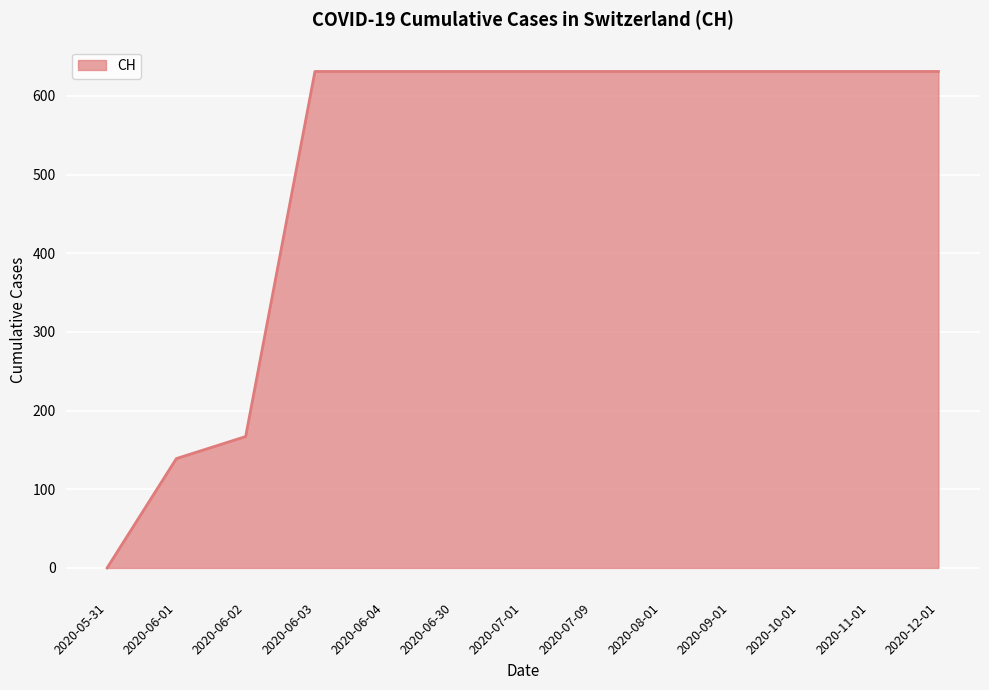

What is the difference between the second highest and second lowest values?

492